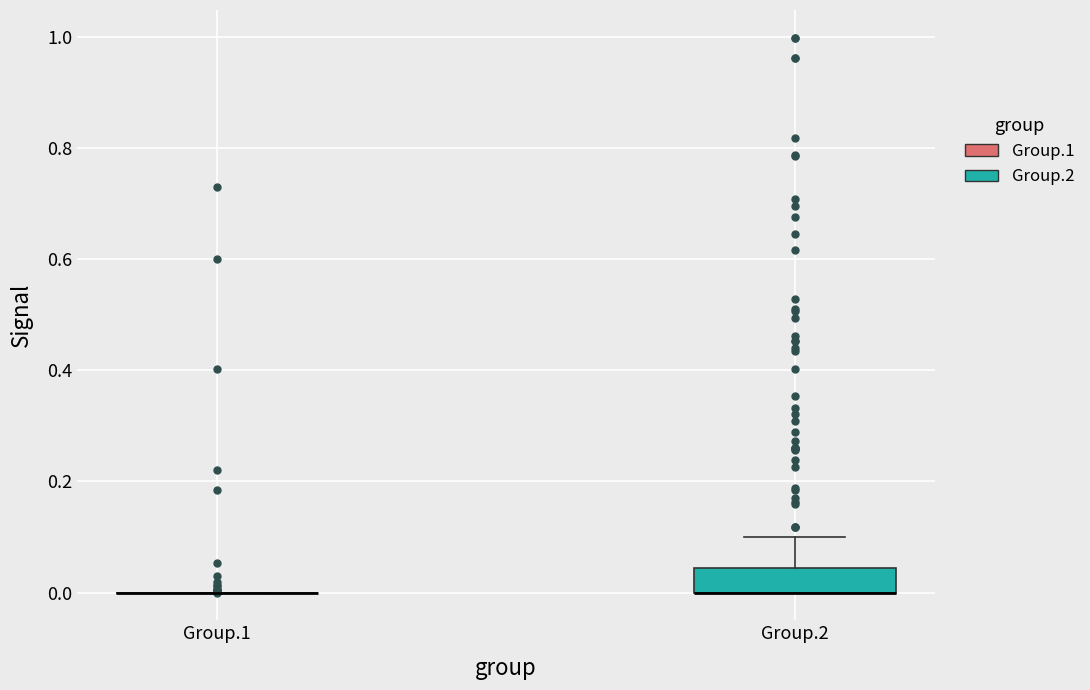

Reading left to right, transcribe this box plot: for each box, give where its median line is, the range the box spans, and where its two whiskers end, as read against the y-axis. The values are not printed on the chart, so give them approximately, as read against the axis.

Group.1: box collapsed to a line at 0.00, whiskers 0.00 to 0.00
Group.2: median 0.00 (drawn on the box's lower edge), box 0.00 to 0.04, whiskers 0.00 to 0.10